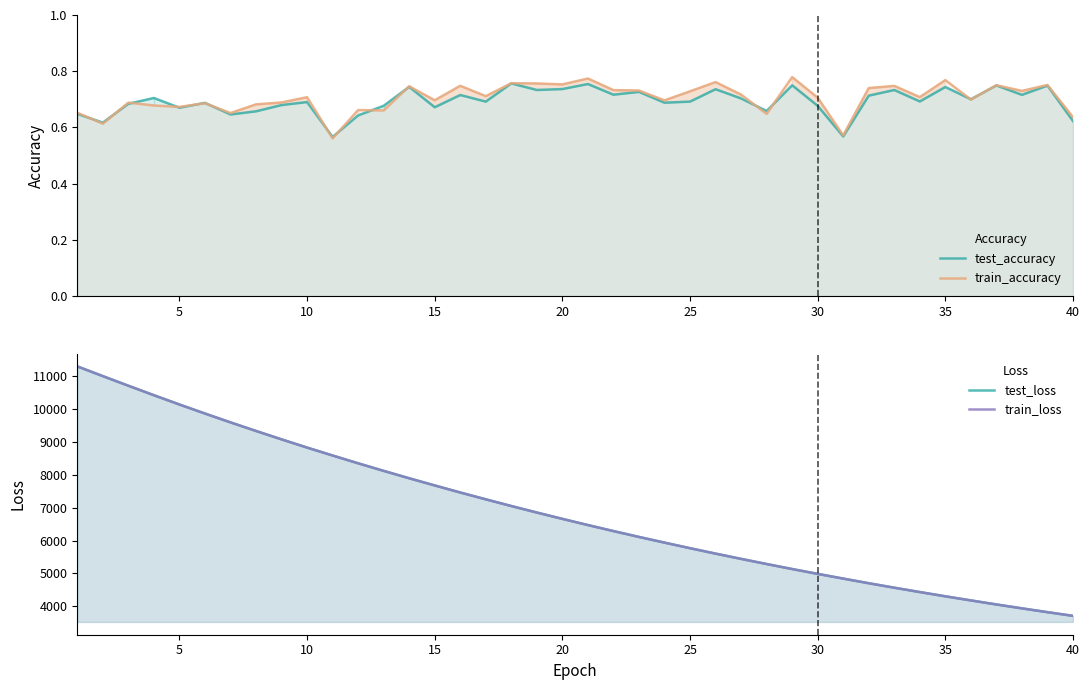

In test_accuracy, how many points are higher than both neighbors (excluding endpoints)?

14